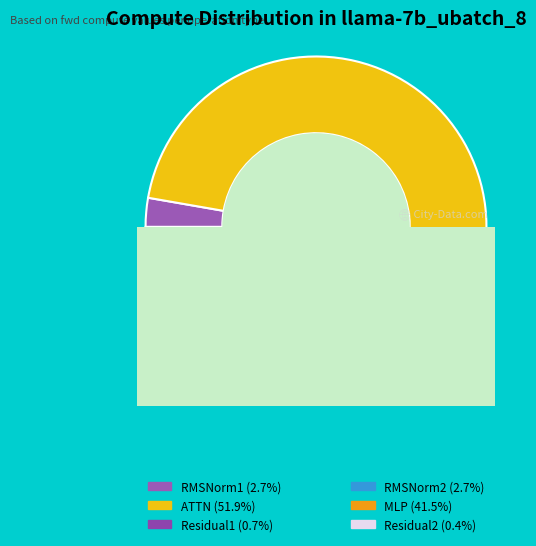

The MLP slice represents 42% of the pie. True or false?

True